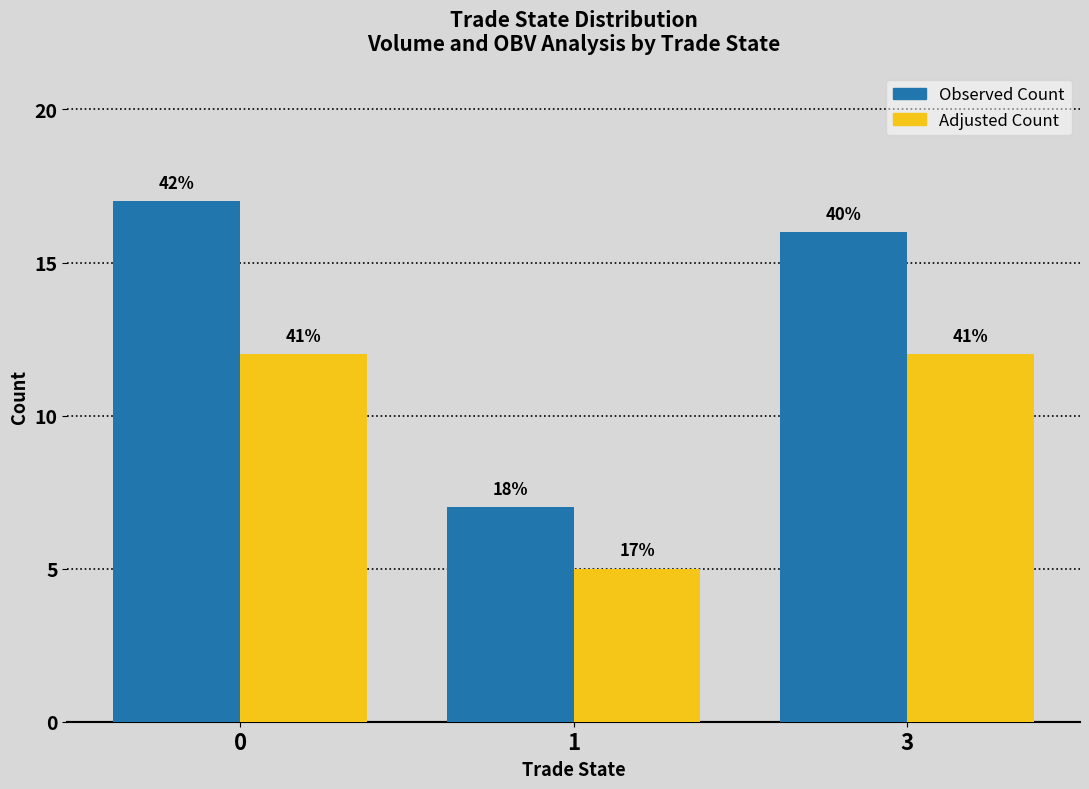

Between 1 and 3, which series saw the biggest shift?

Observed Count